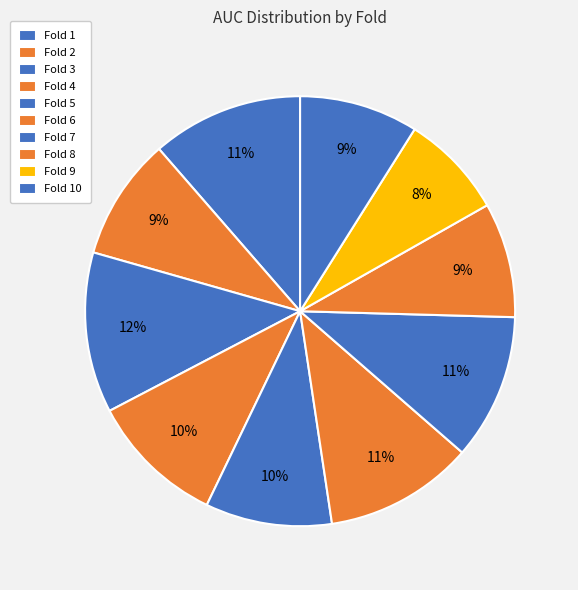

Is it true that Fold 3 is 12% of the pie?

True